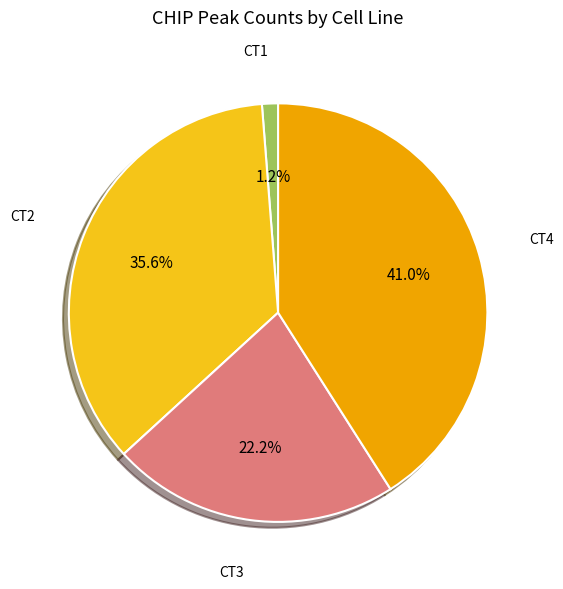

Is there a majority slice in this chart?

No